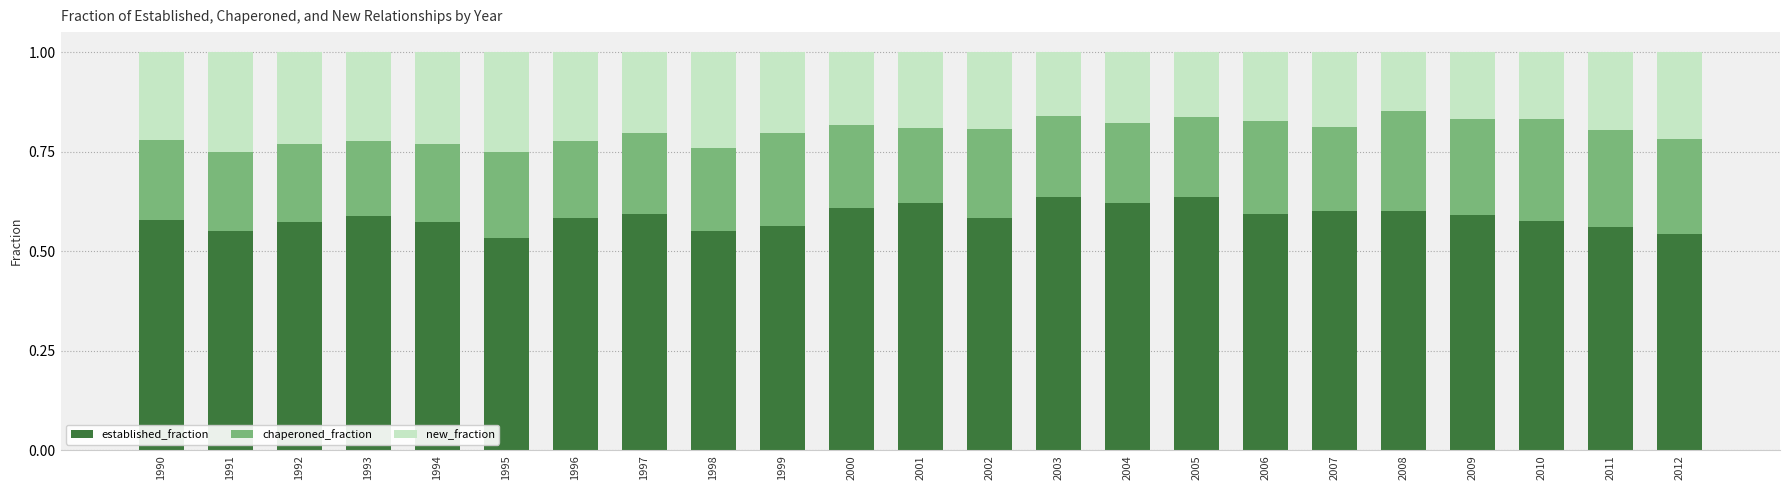

What is the sum of the established_fraction values at 2012 and 2000?

1.2